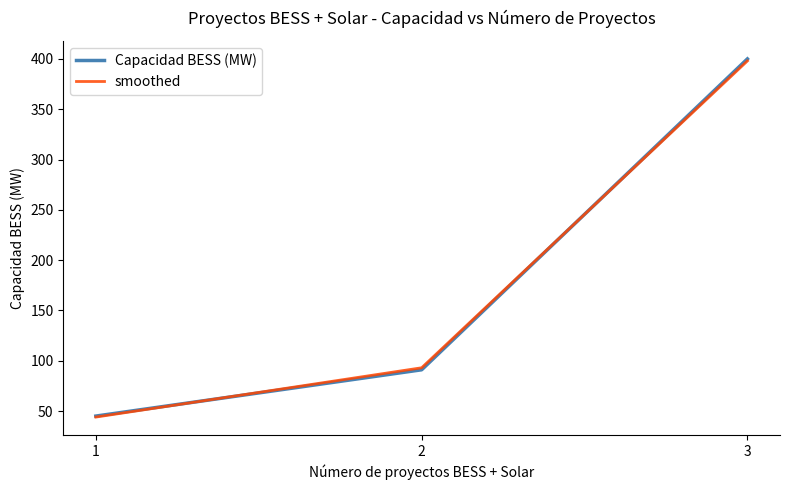

Is this an area chart (filled region under the line)?

No